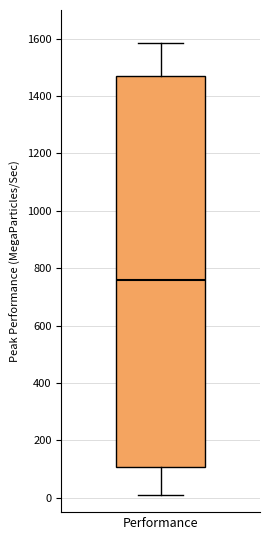

Where does the median line of the box for Performance sit on the y-axis? The values are not printed on the chart, so give them approximately, as read against the axis.

760